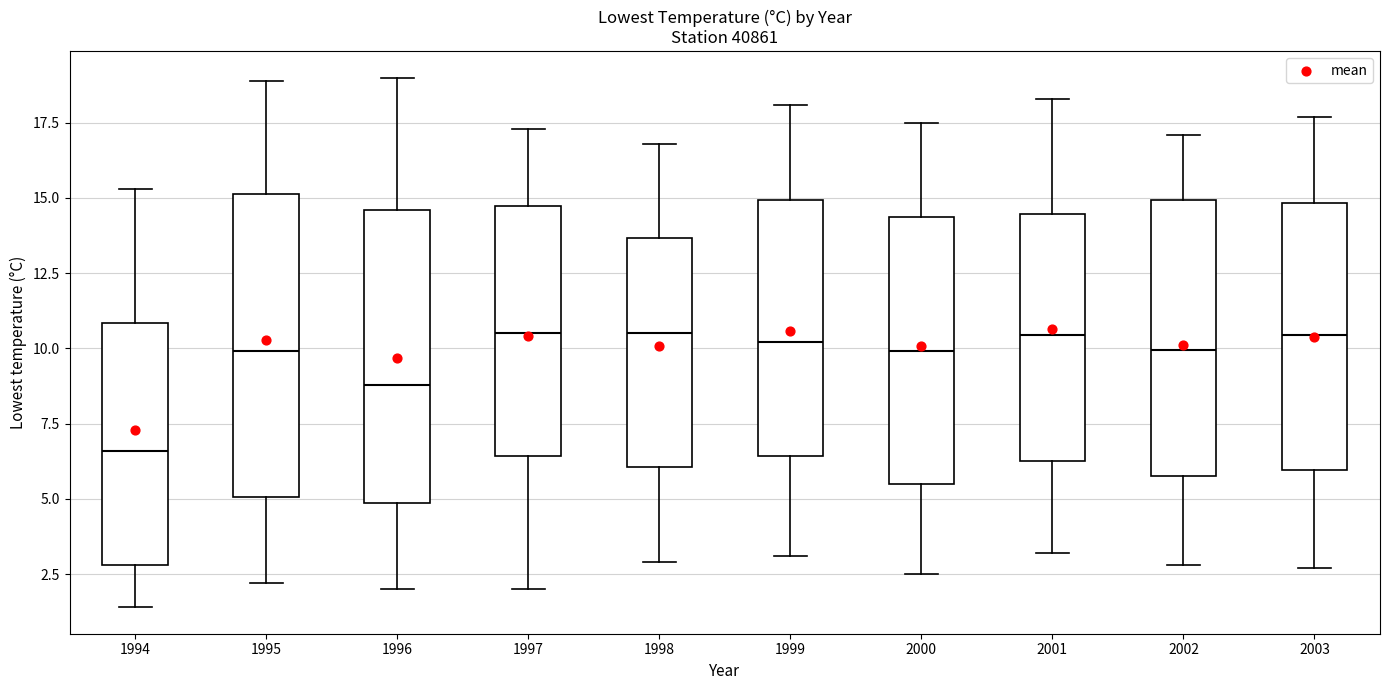

Where is the lower edge of the box at x = 2003 on the y-axis? The values are not printed on the chart, so give them approximately, as read against the axis.

6.0